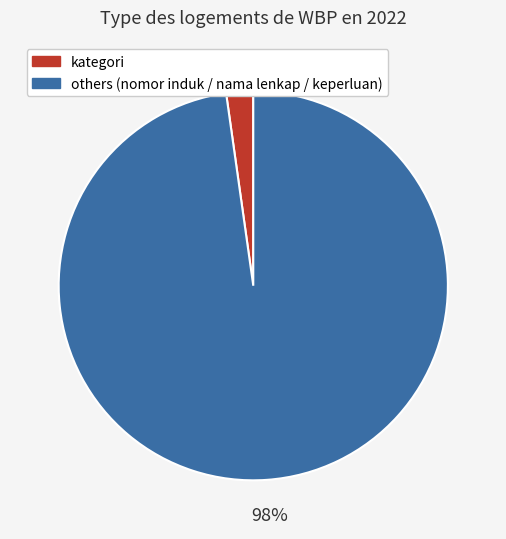

To the nearest percent, what is the average slice percentage?

50%